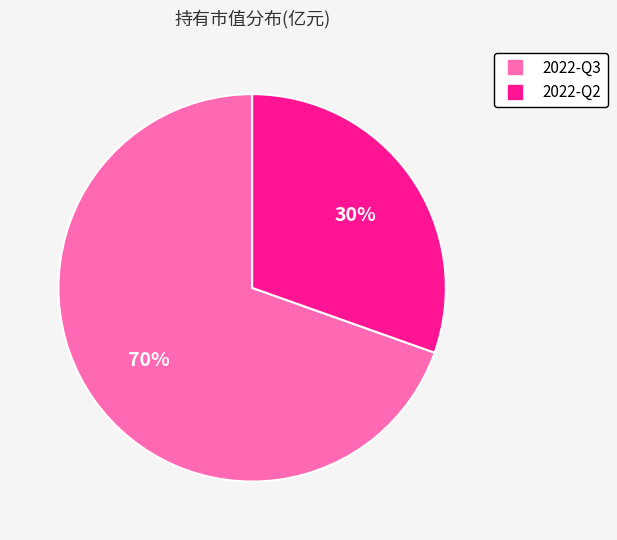

Is it true that 2022-Q2 is 43% of the pie?

False